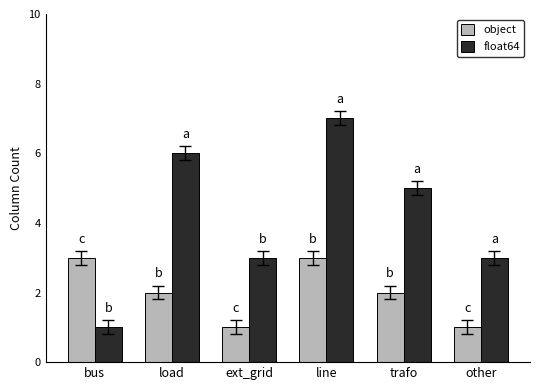

How many values in the float64 series are below 5?

3